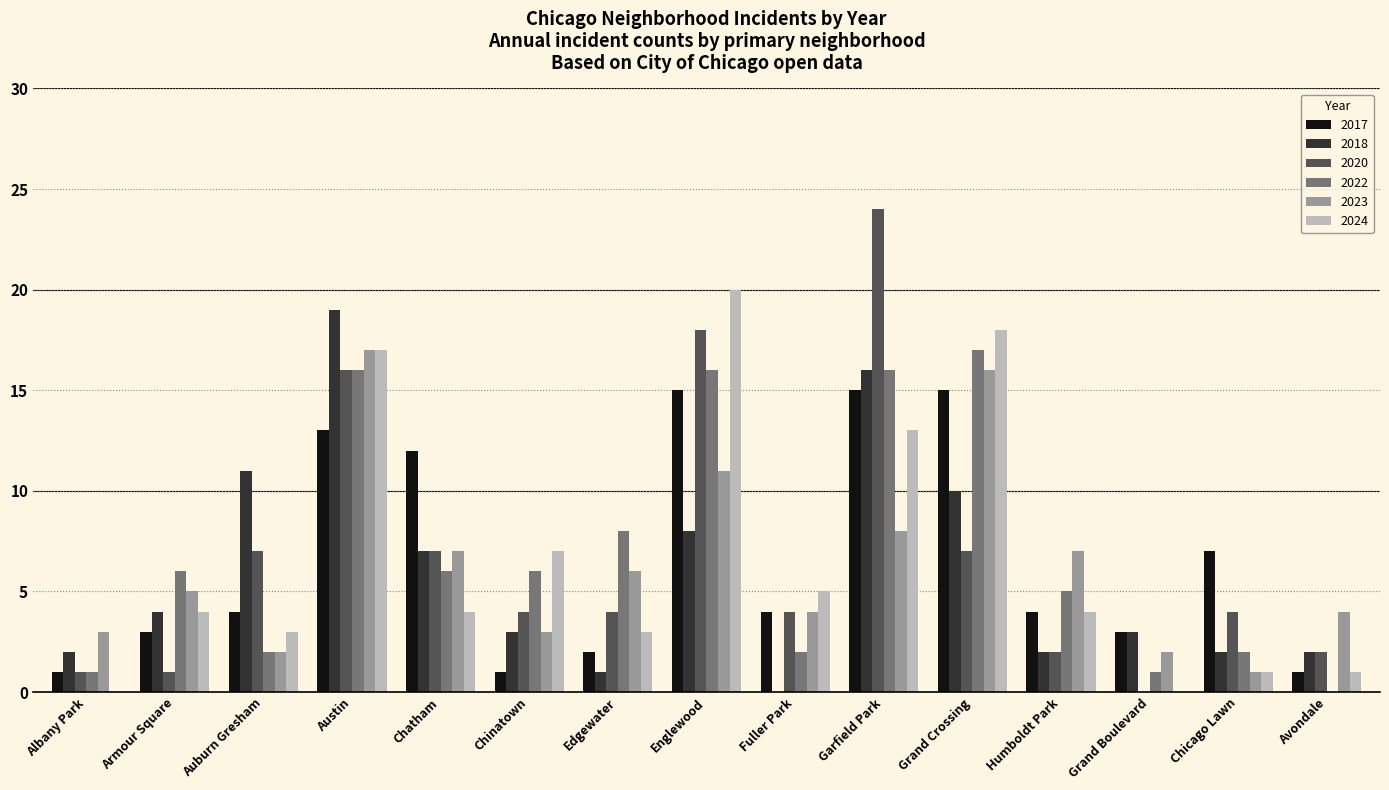

Which series changed the most between Auburn Gresham and Humboldt Park?

2018